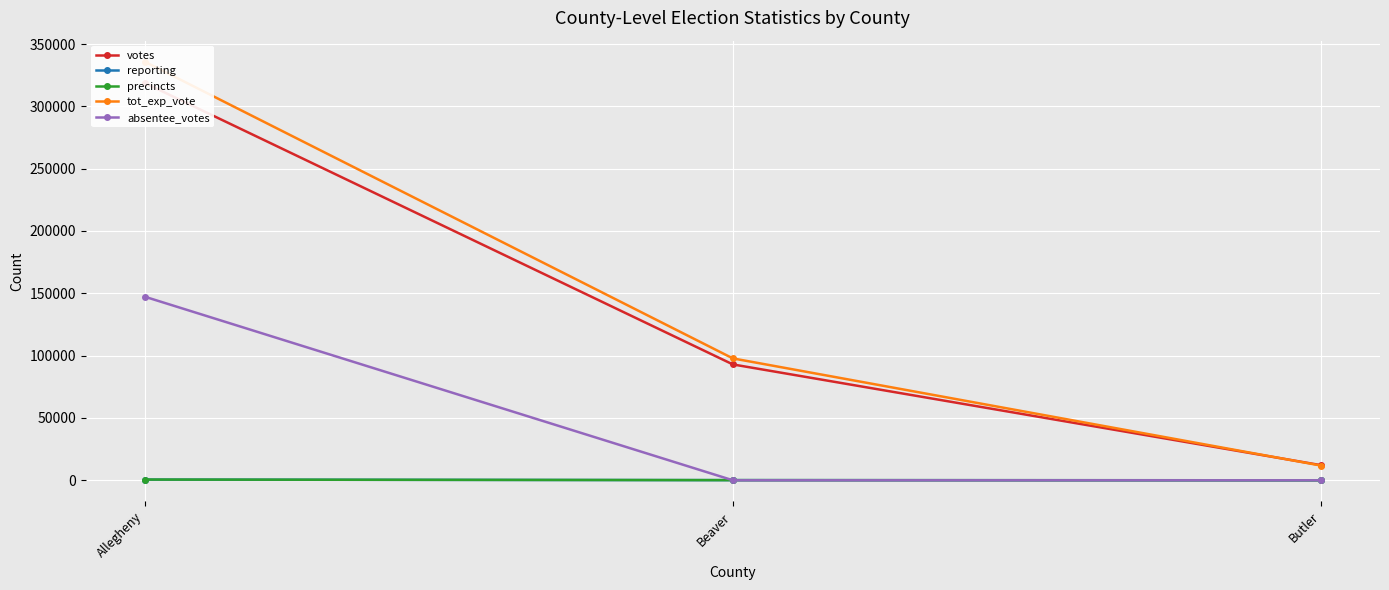

Reading right to left, transcribe all the data shown in this chart.

votes: 12102	92948	318825
reporting: 9	123	555
precincts: 9	129	585
tot_exp_vote: 11784	97778	335901
absentee_votes: 0	0	147325